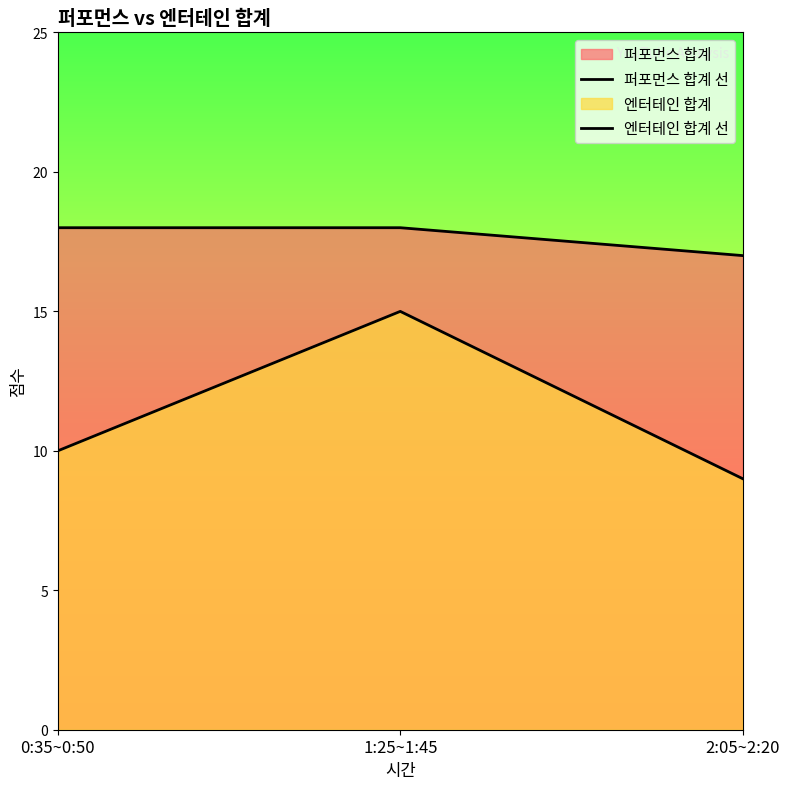

What is the difference between the maximum and minimum values in the 퍼포먼스 합계 선 series?

1